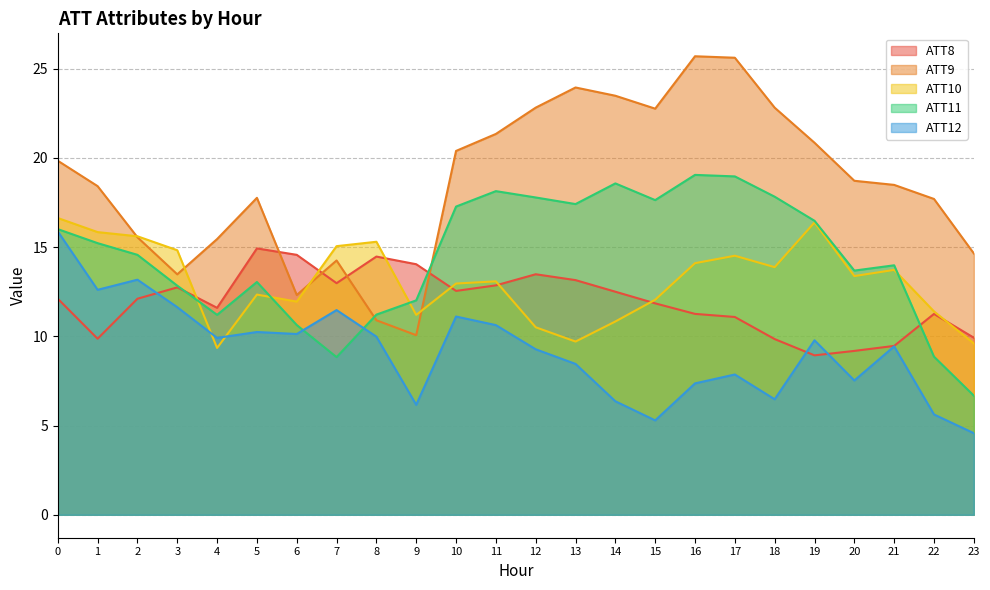

What is the total value across all series at 16?

77.5